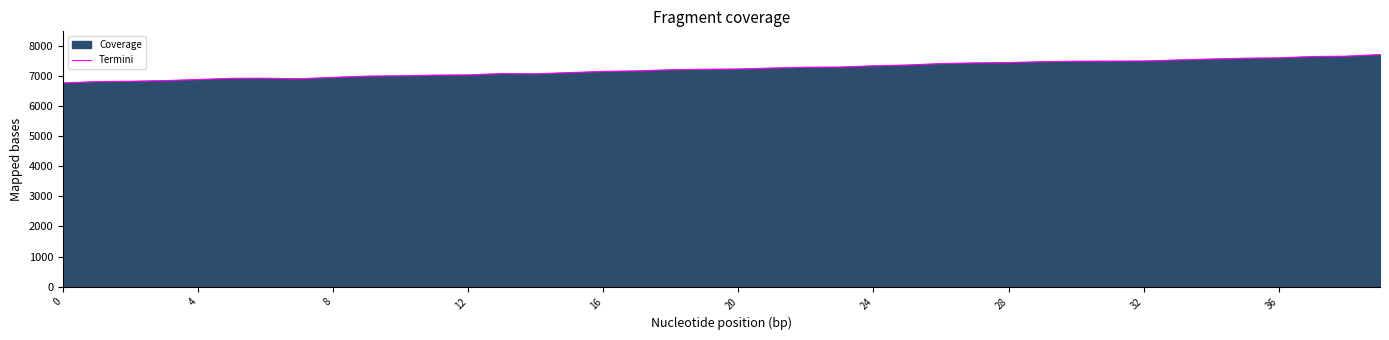

What is the sum of all values?

289372